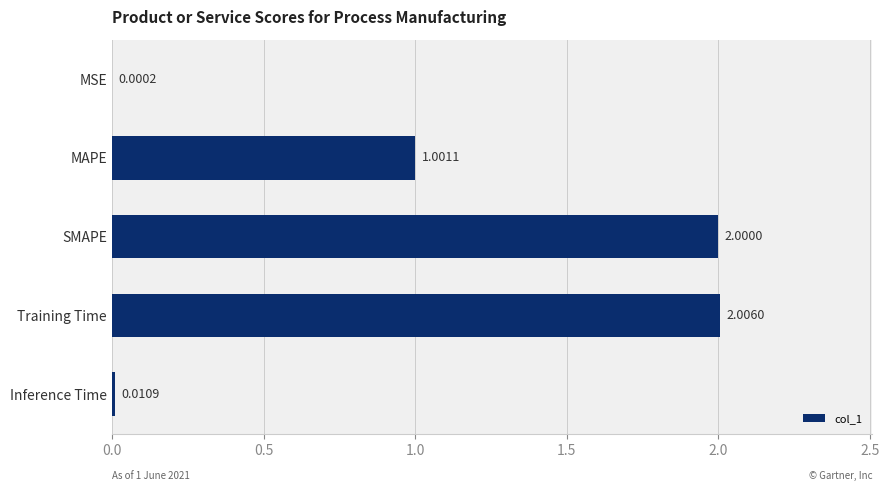

What is the sum of all values?

5.0